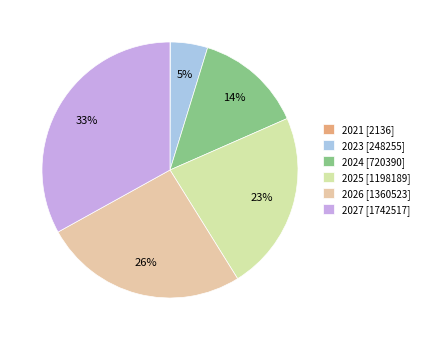

True or false: 2024 accounts for 19% of the total.

False